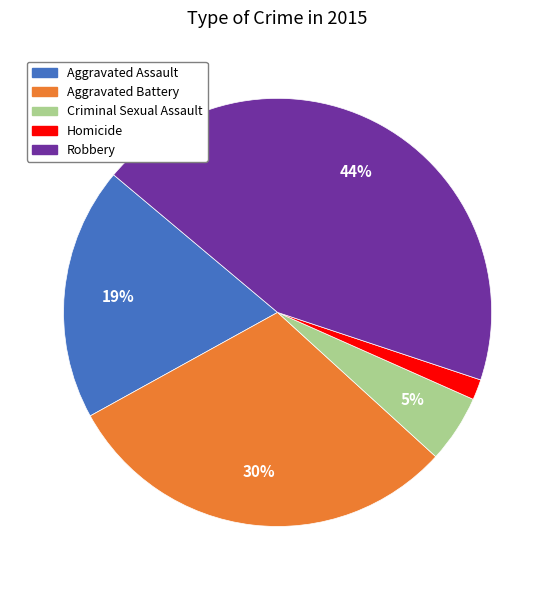

Which slice is the largest?

Robbery